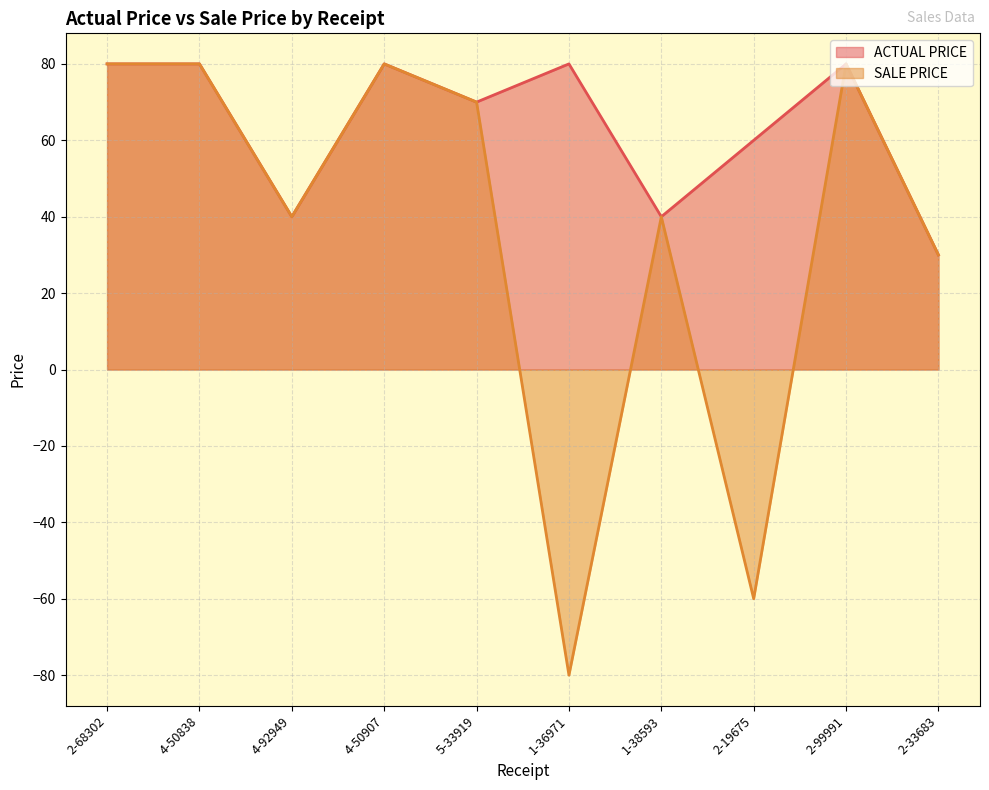

True or false: SALE PRICE and ACTUAL PRICE intersect in this chart.

False